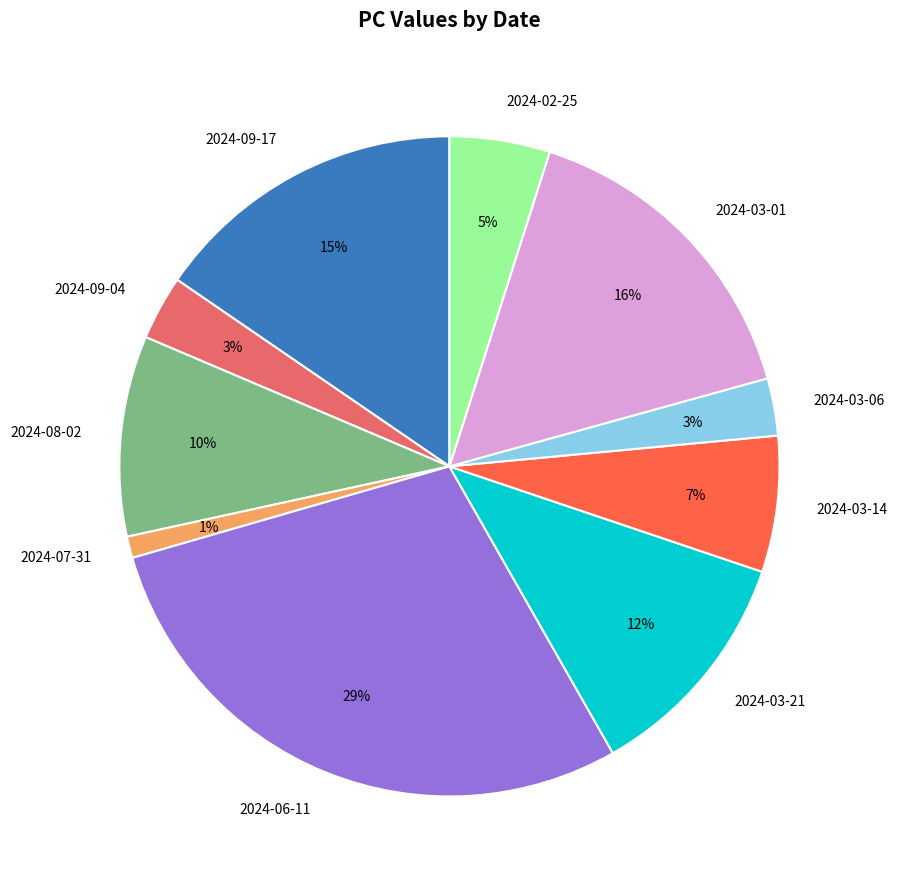

Is the sum of 2024-03-21 and 2024-03-06 greater than half?

No